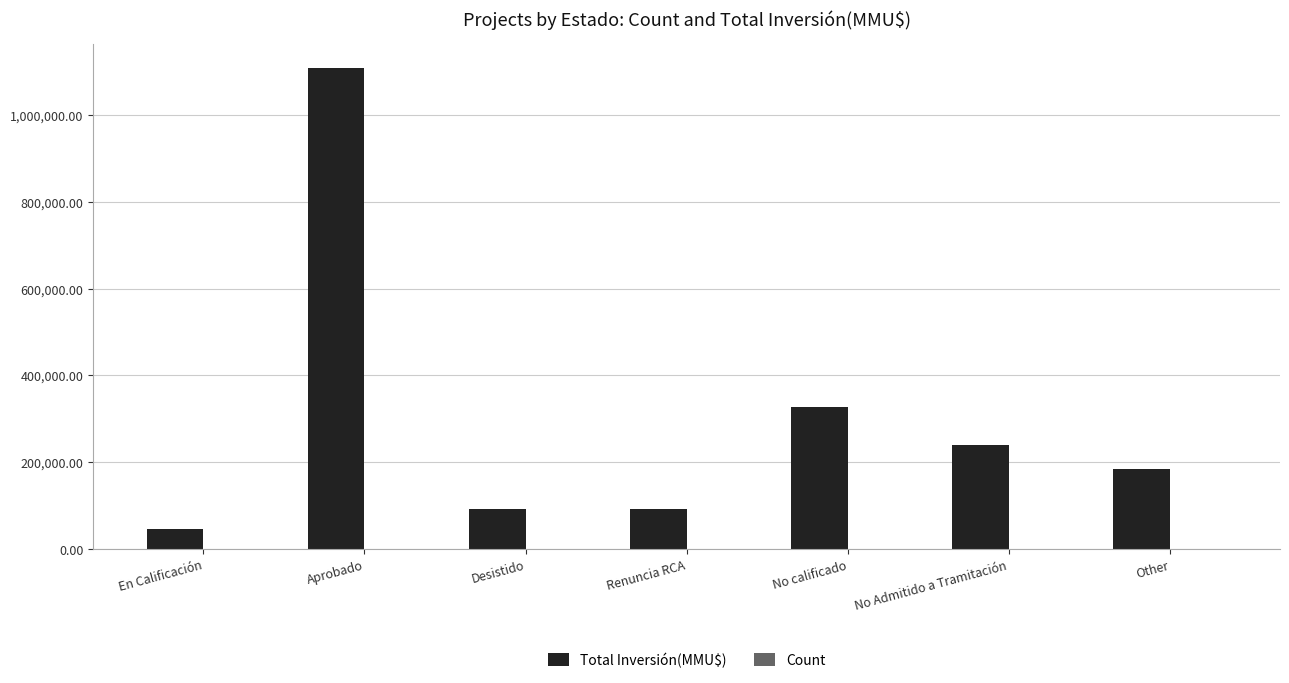

What is the maximum value for Total Inversión(MMU$)?

1107875